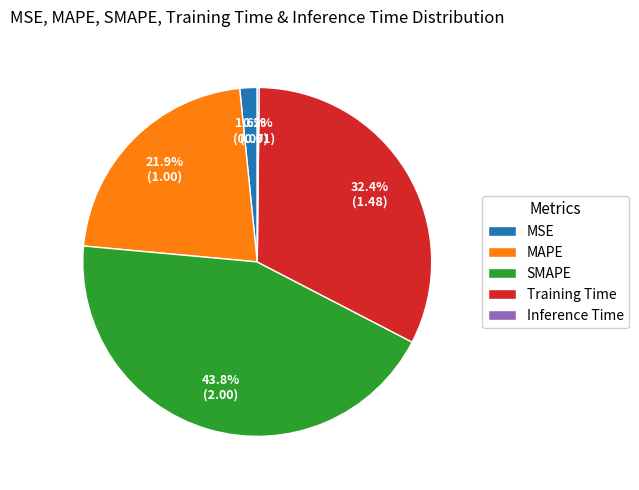

Which category has the biggest portion of the pie?

SMAPE